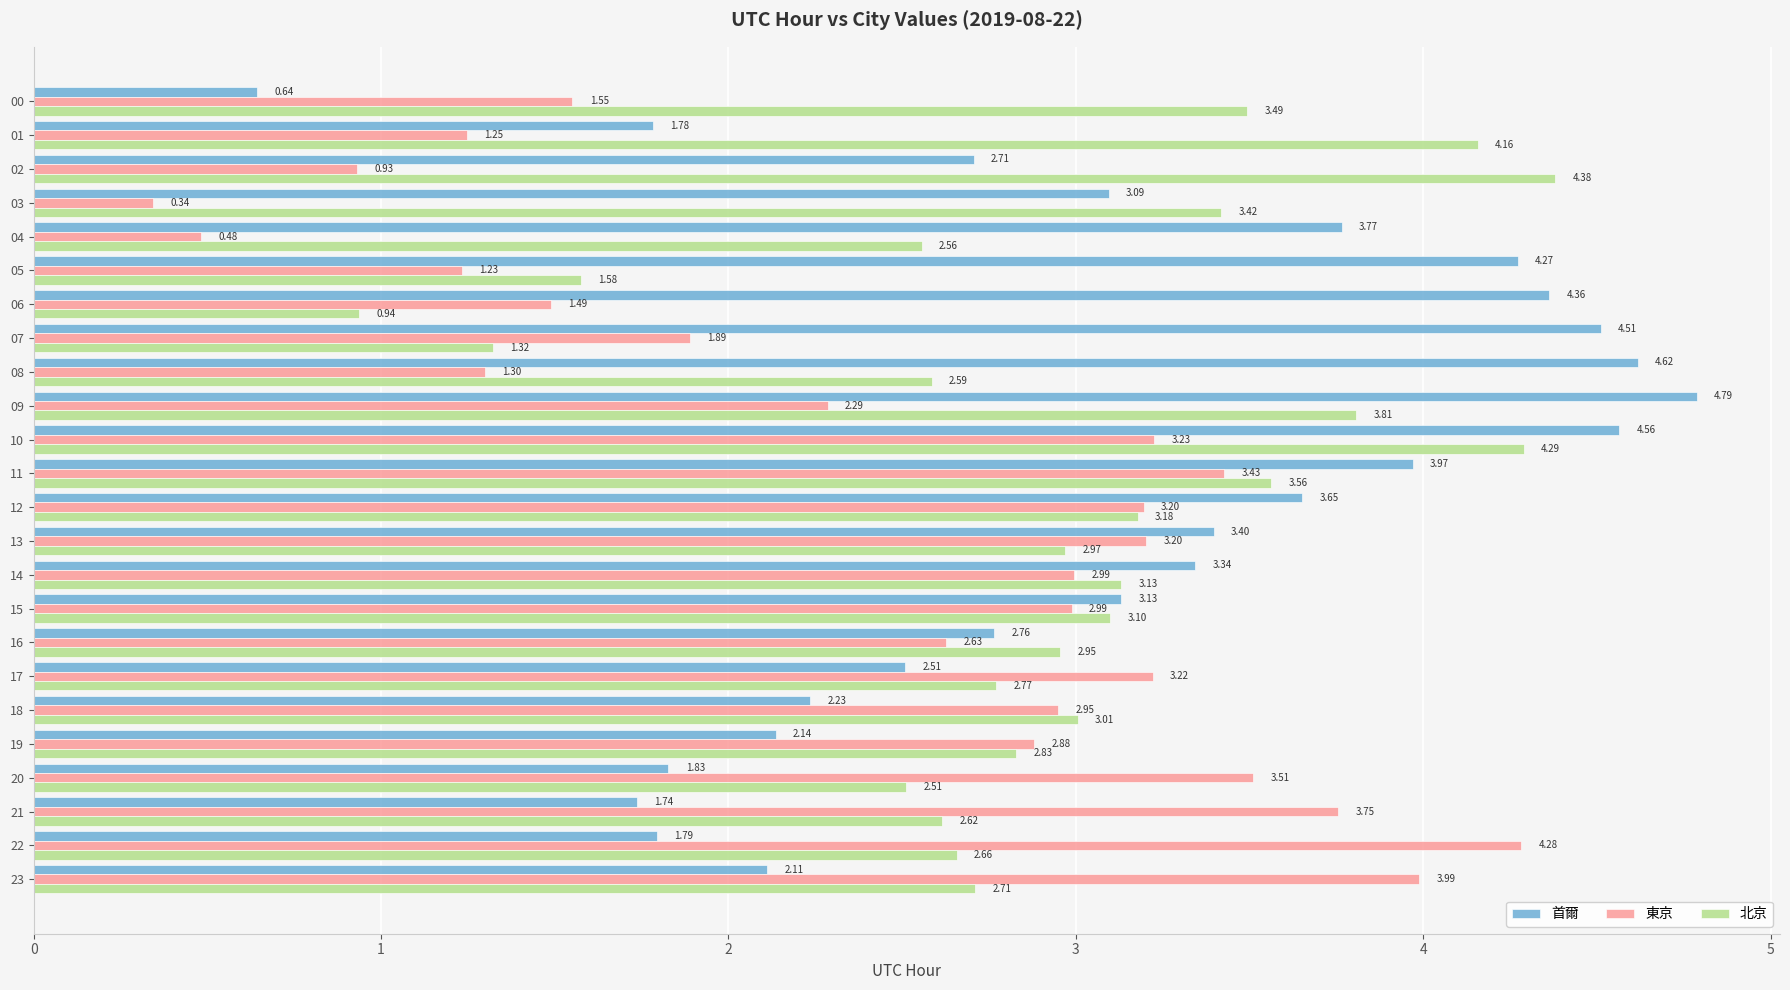

The 首爾 series shows 1.8 at 22. True or false?

True